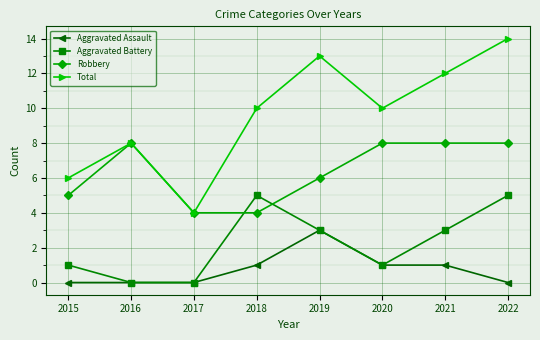

True or false: Total and Aggravated Battery intersect in this chart.

False